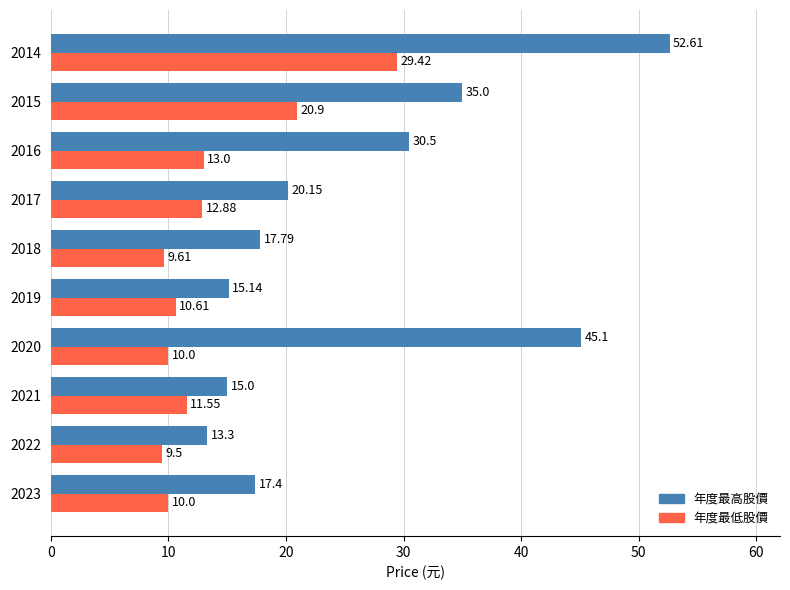

What is the difference between the highest and lowest values at 2014?

23.2